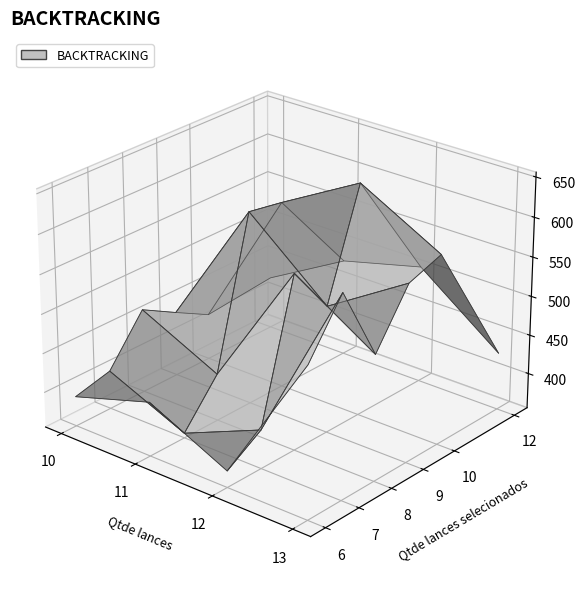

Reading left to right, extract all data points from this chart.

504	393	408	580	248	341	372	449	531	467	361	388	548	613	561	627	424	648	597	442	574	459	618	465	511	368	334	376	650	651	514	653	428	459	672	602	610	537	555	626